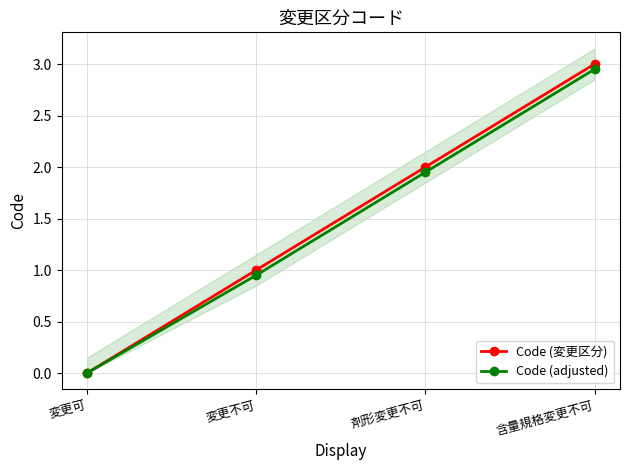

Is this an area chart (filled region under the line)?

No